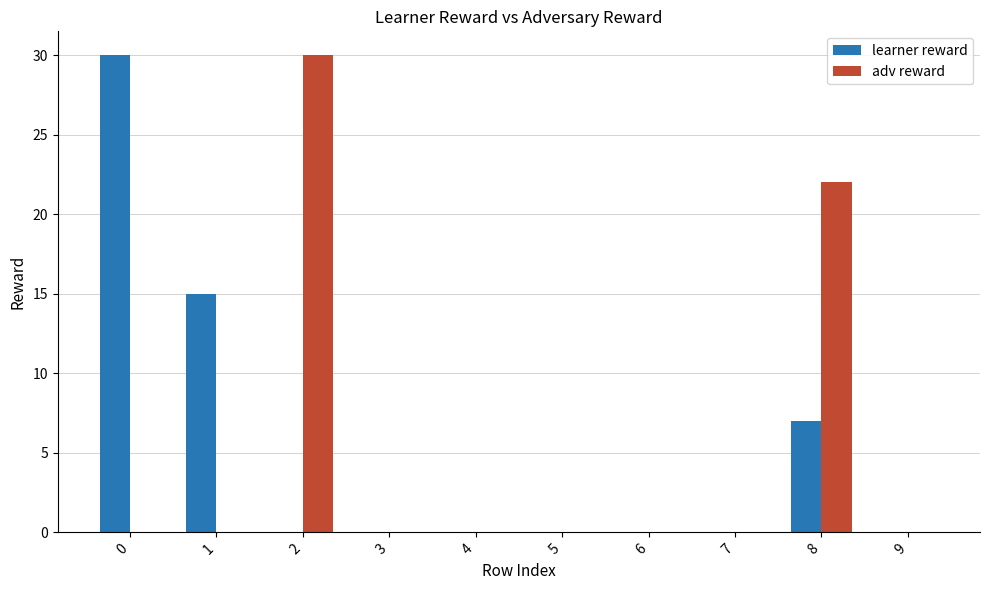

What is the sum of all adv reward values?

52